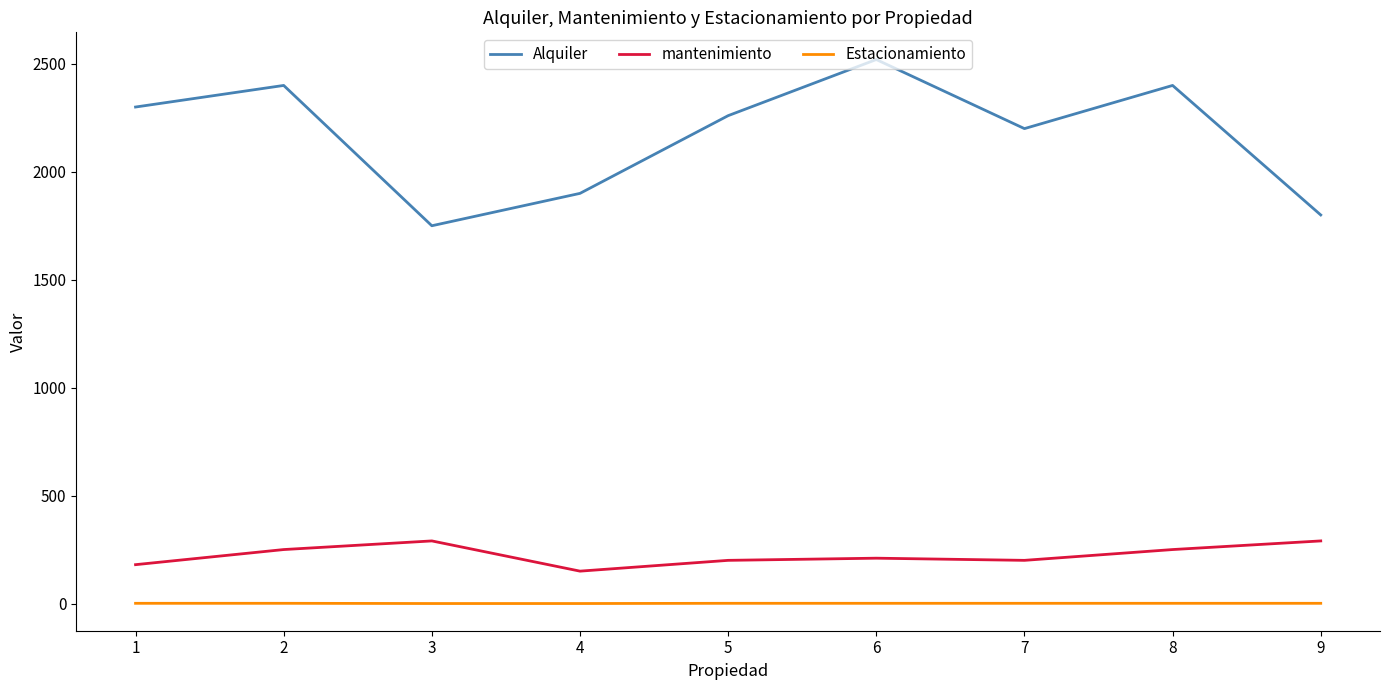

What is the sum of the mantenimiento values at 5 and 7?

400